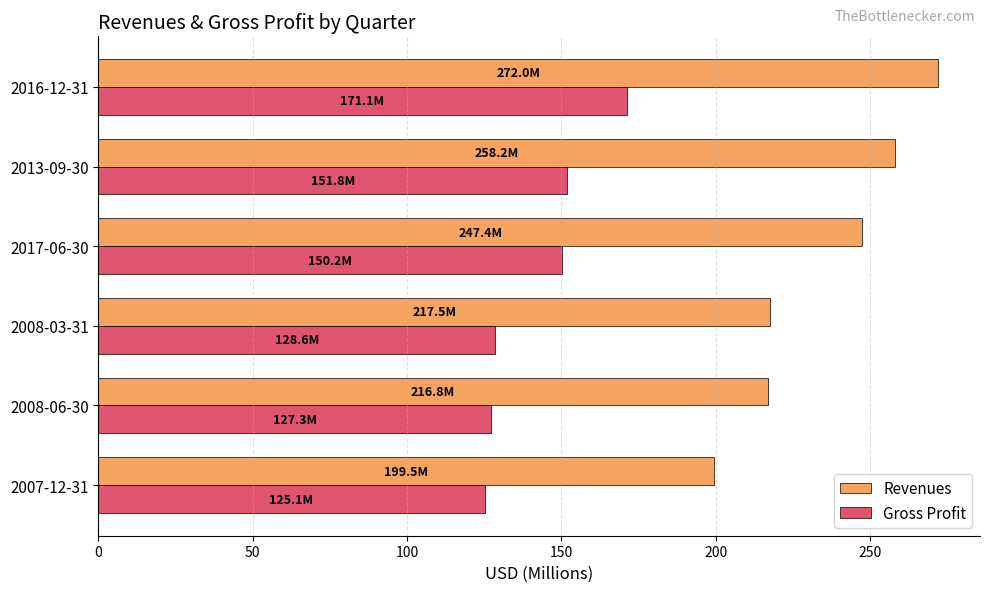

What is the highest value of the Revenues series?

272.0